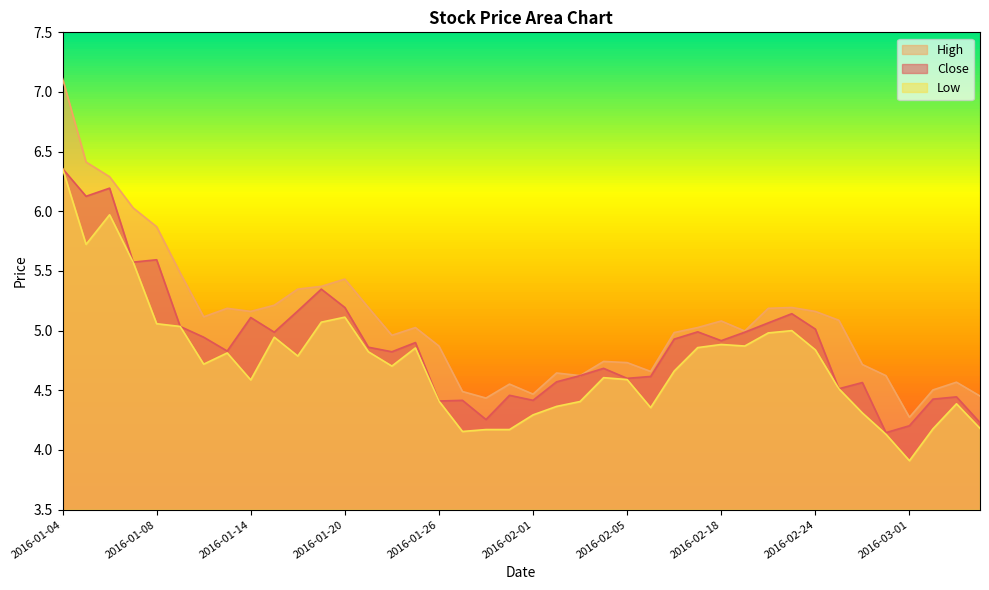

What is the label of the 28th point from the left?

2016-02-17